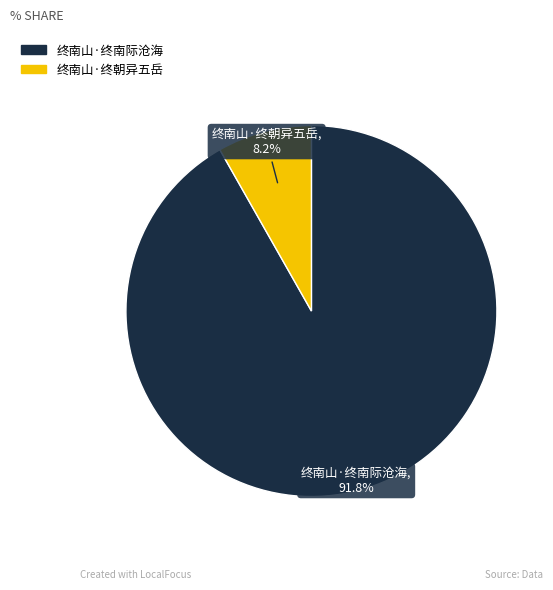

To the nearest percent, what is the combined percentage of 终南山·终朝异五岳 and 终南山·终南际沧海?

100%